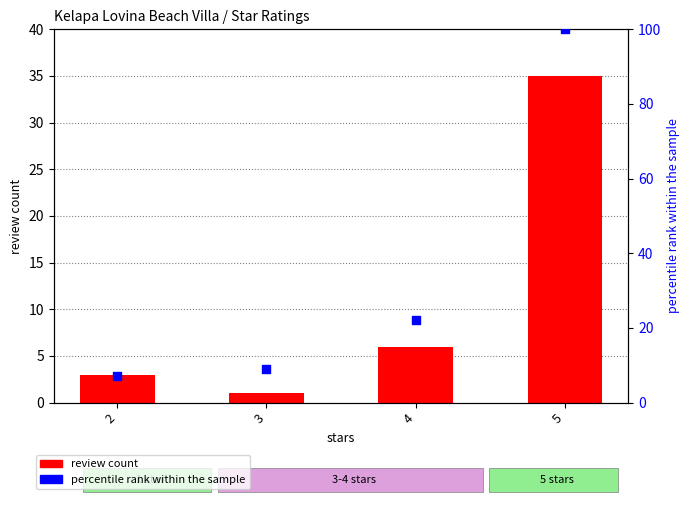

At how many categories does at least one series exceed 3?

4